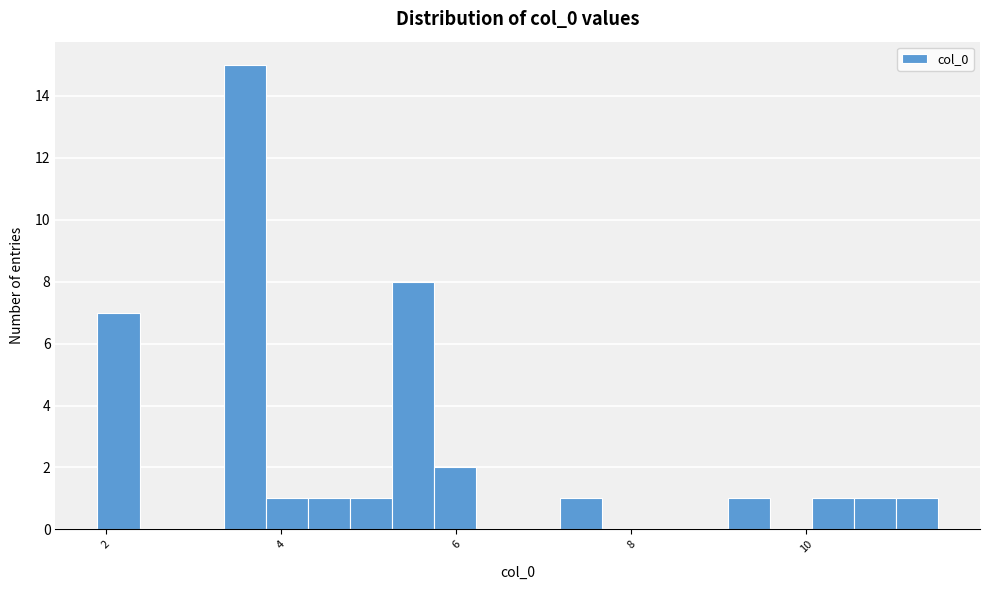

Around what value on the x-axis is the tallest bar? Give the approximate position of its centre, as read against the axis.

3.6